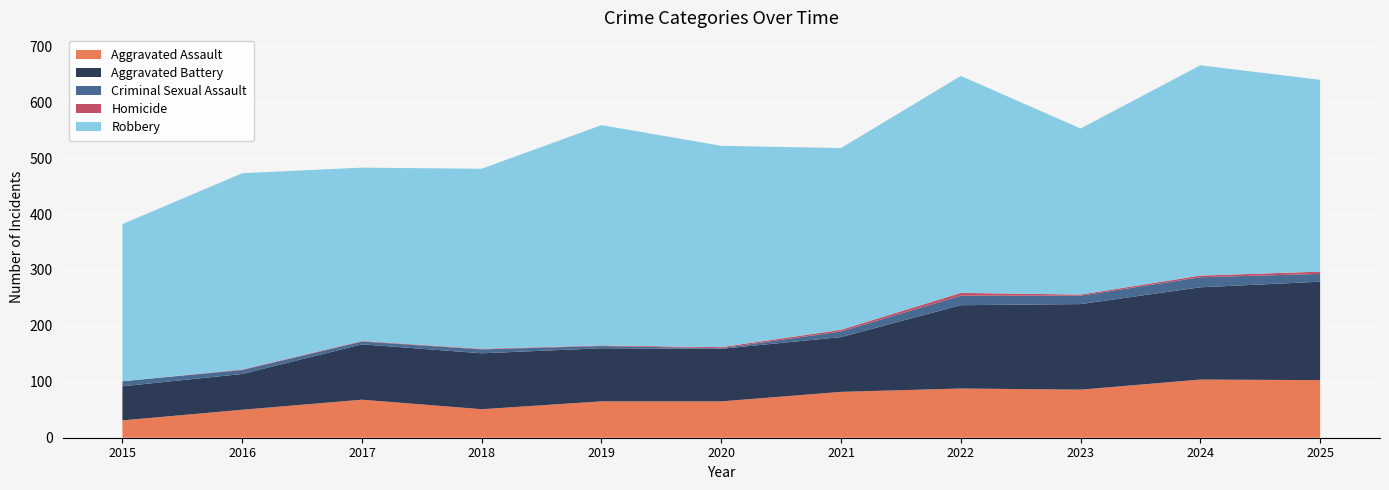

Reading right to left, transcribe all the data shown in this chart.

Aggravated Assault: 103	104	86	88	82	65	65	51	68	50	31
Aggravated Battery: 176	165	153	149	98	94	95	100	99	64	61
Criminal Sexual Assault: 14	18	15	17	10	1	4	7	5	7	9
Homicide: 4	3	2	5	3	2	1	1	1	1	0
Robbery: 343	376	297	388	325	360	394	322	310	351	281